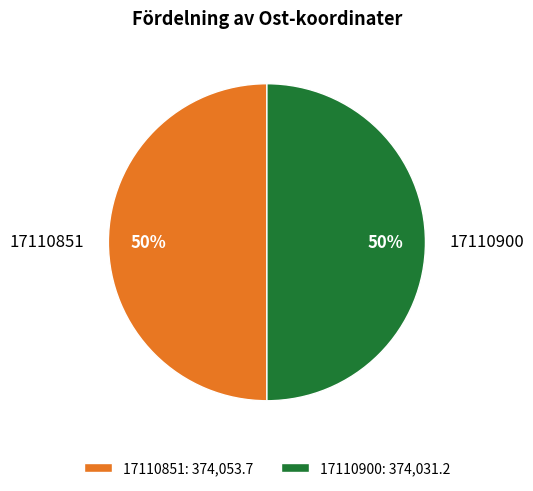

To the nearest percent, what is the average slice percentage?

50%